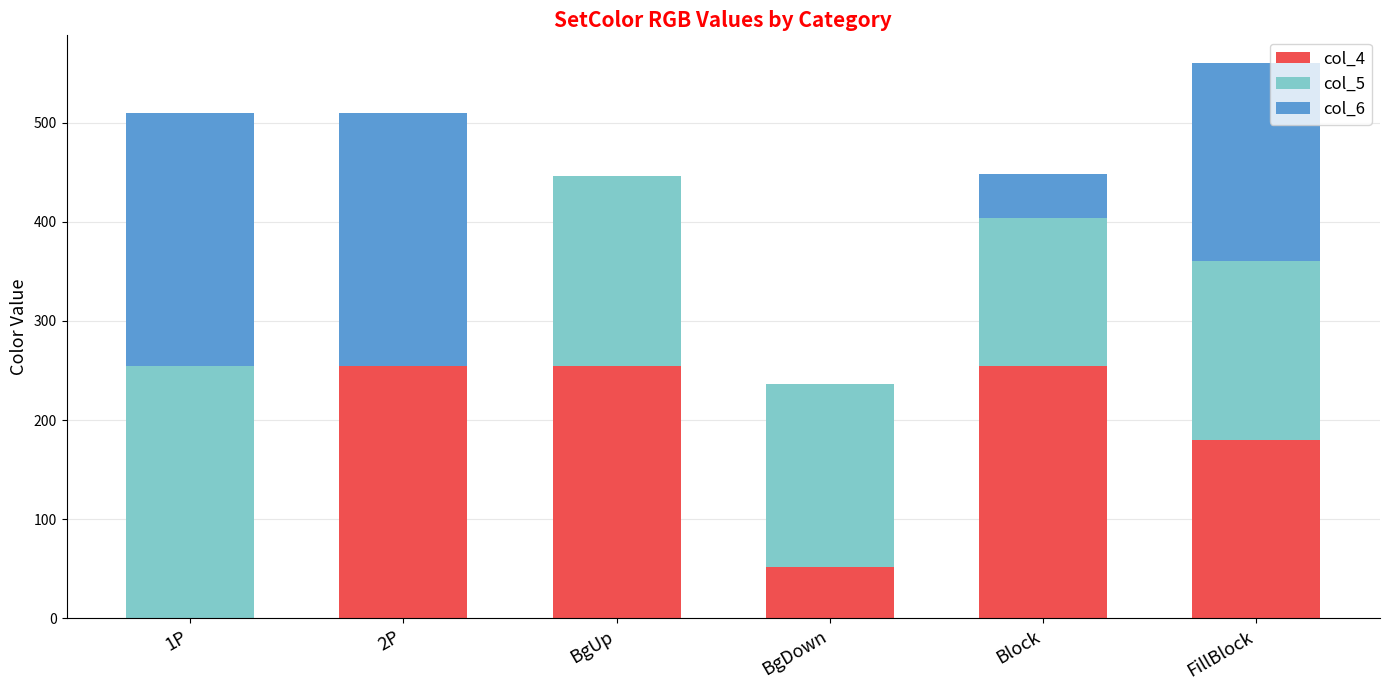

What is the total value across all series at Block?

448